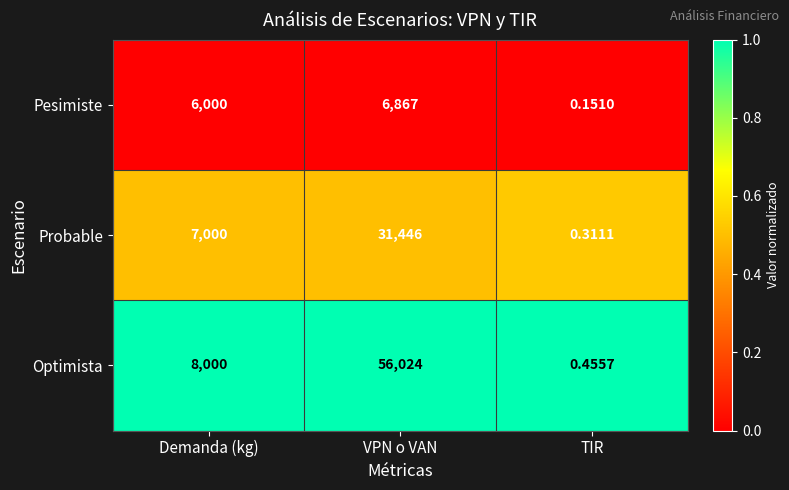

Which label corresponds to the largest value in the chart?

VPN o VAN